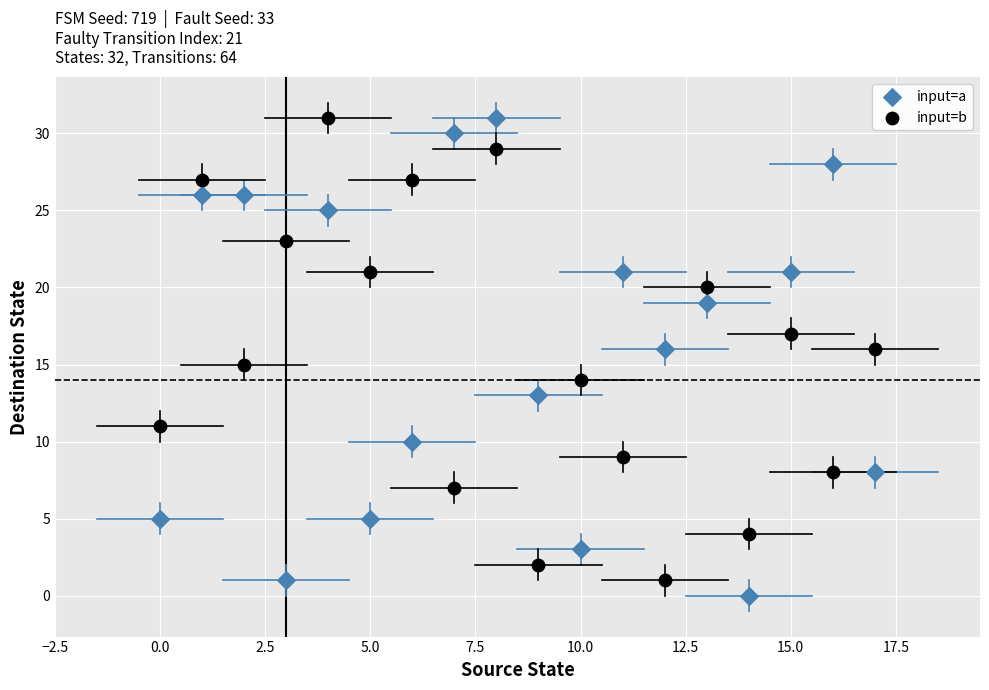

Which series has the largest Y range (max minus min)?

input=a